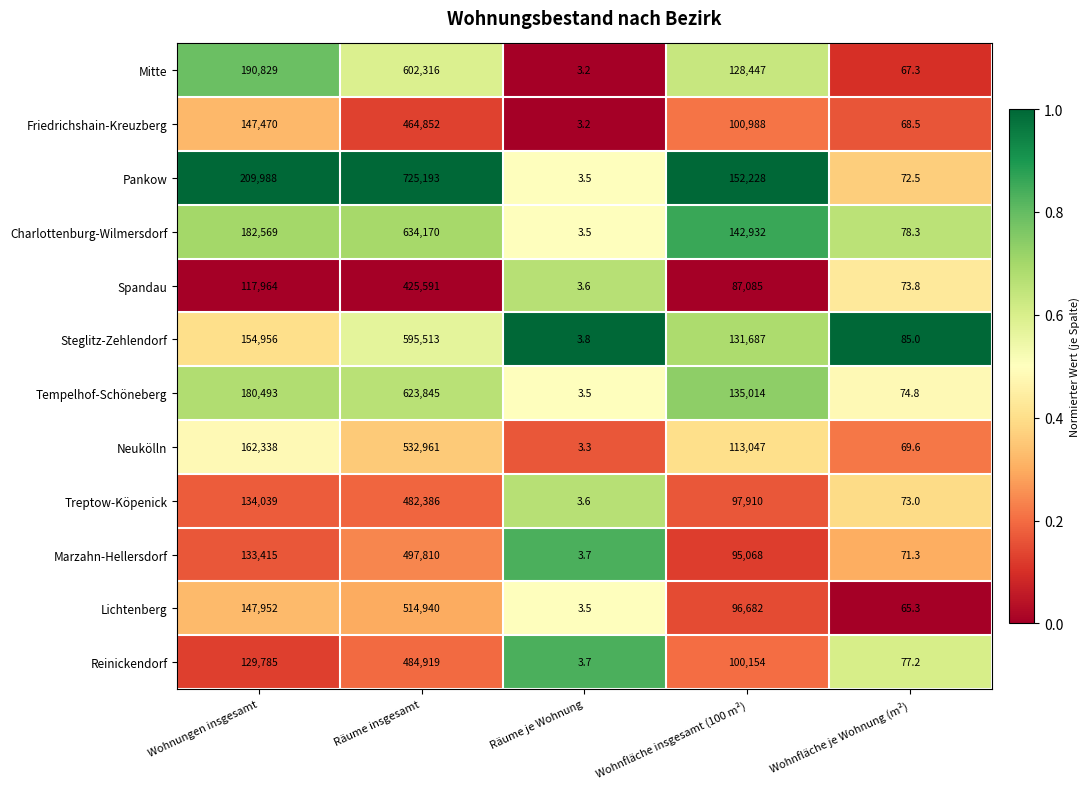

Which category has the lowest value in the Steglitz-Zehlendorf series?

Räume je Wohnung